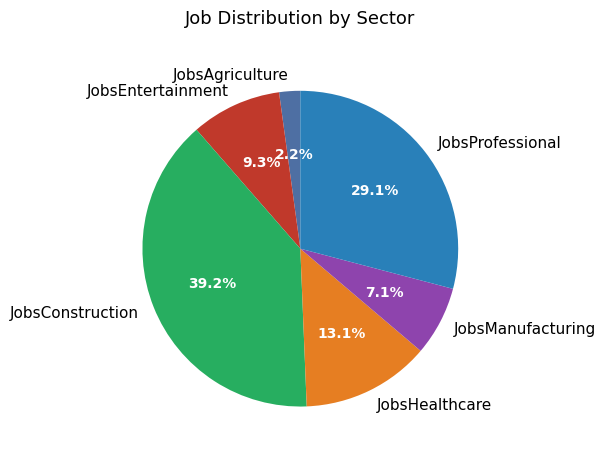

Rank the categories by value from highest to lowest.

JobsConstruction, JobsProfessional, JobsHealthcare, JobsEntertainment, JobsManufacturing, JobsAgriculture